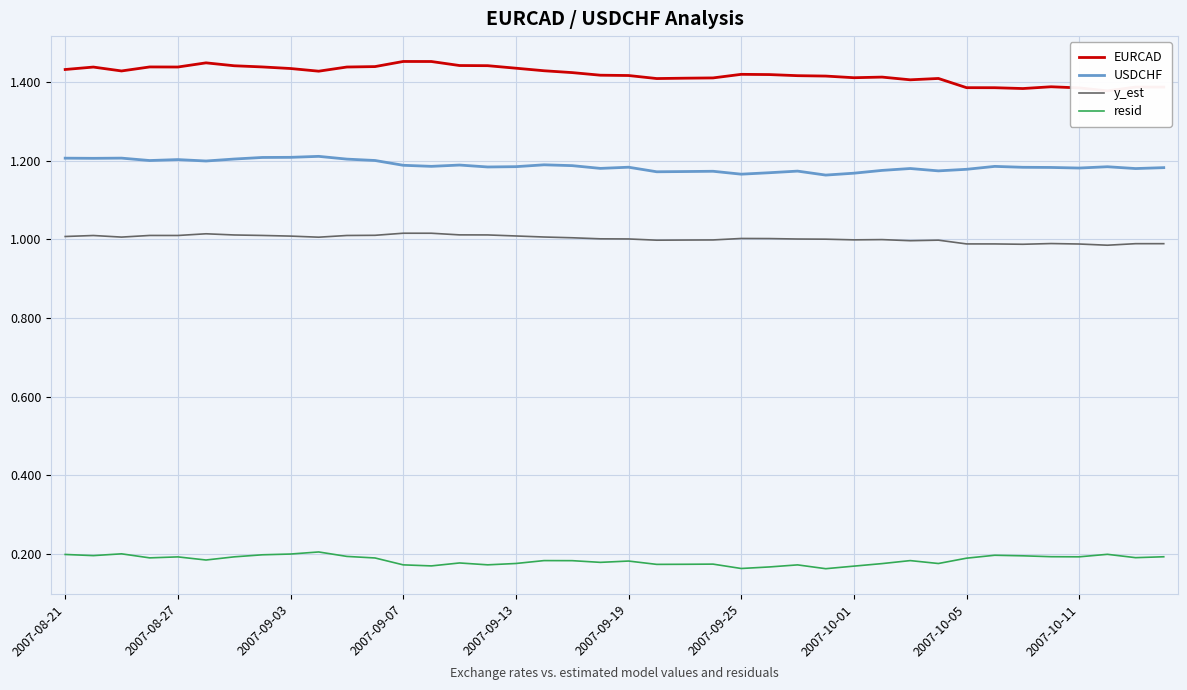

Is this an area chart (filled region under the line)?

No